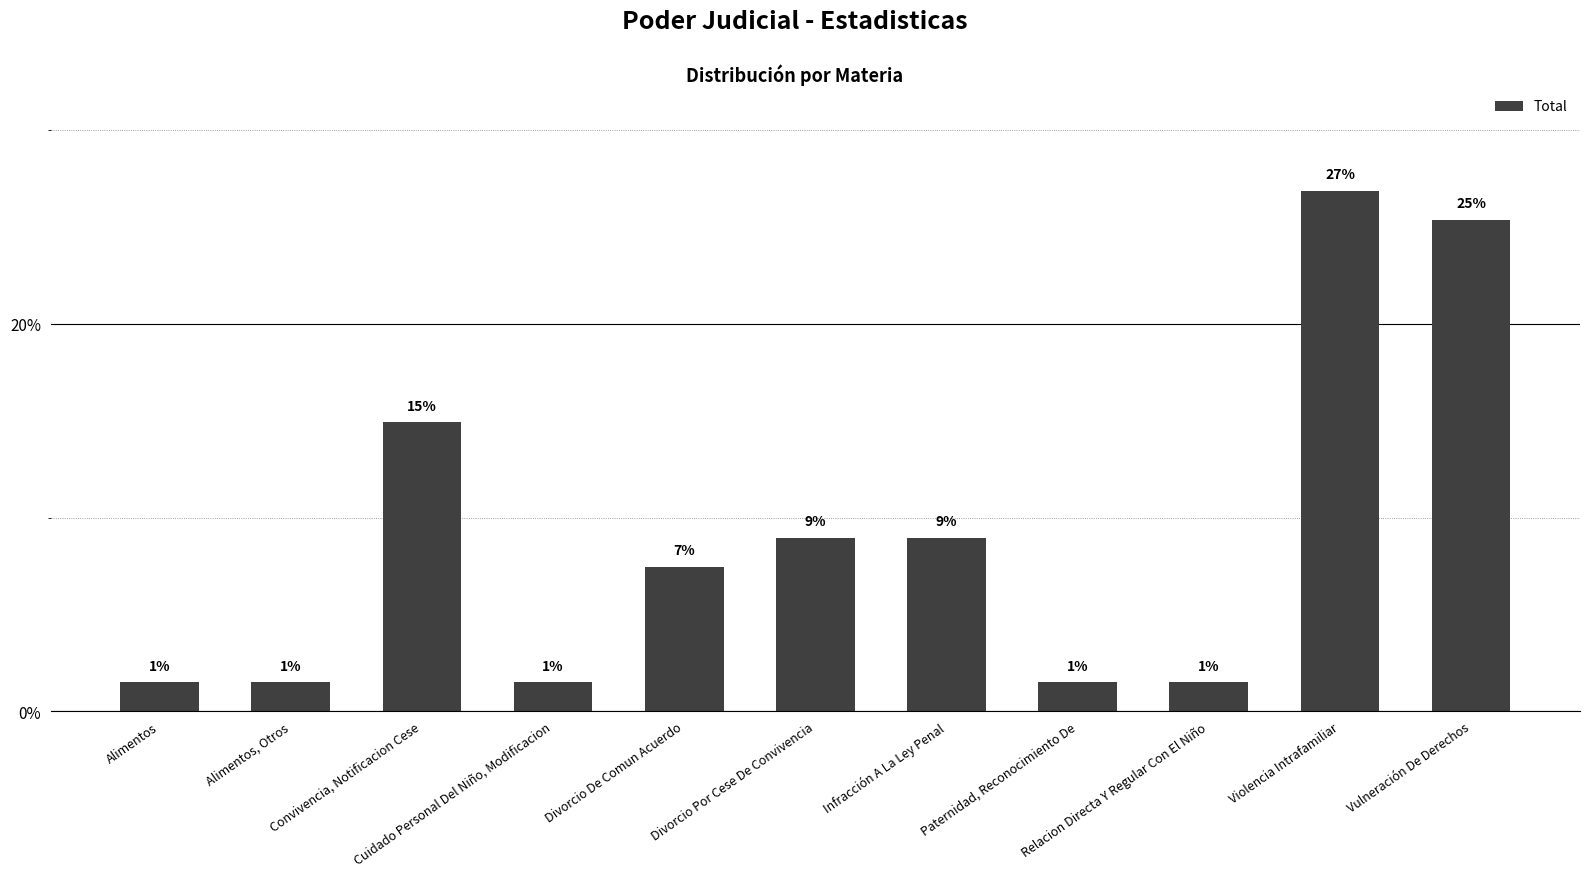

Where does the data first go above 7?

Convivencia, Notificacion Cese